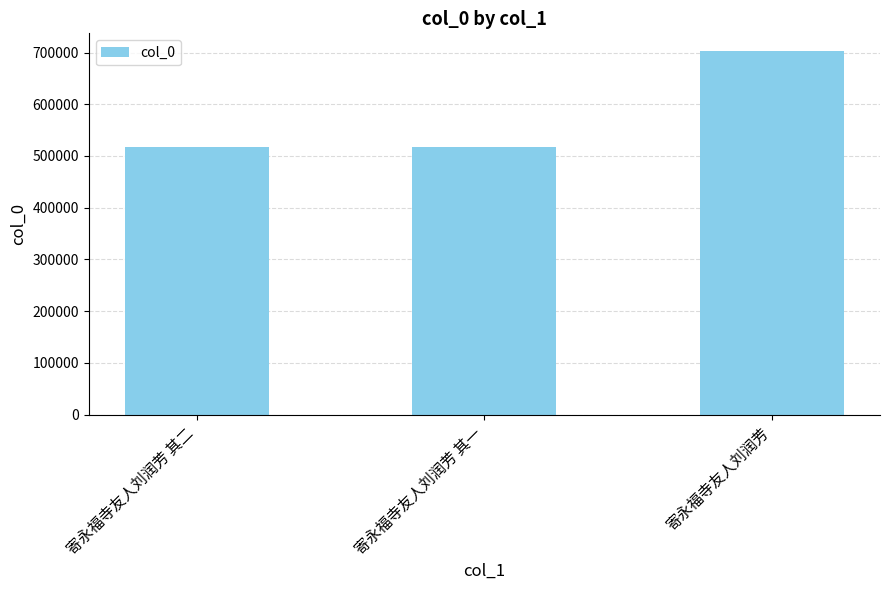

What is the label of the 2nd bar from the left?

寄永福寺友人刘润芳 其一